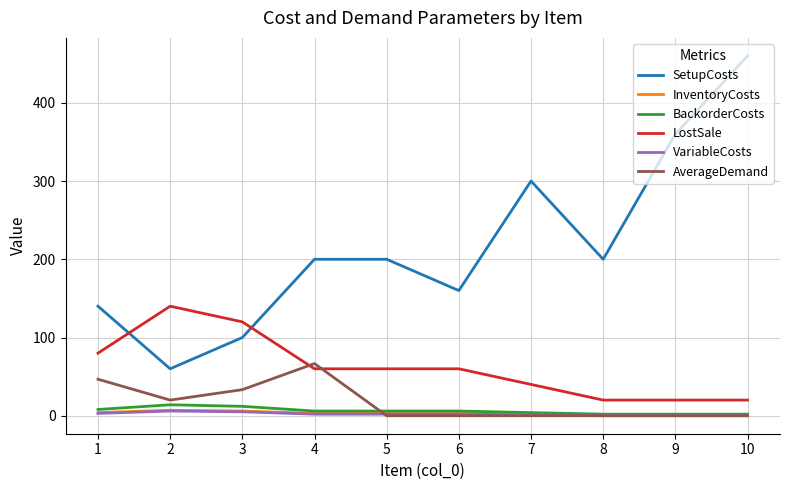

True or false: InventoryCosts and SetupCosts intersect in this chart.

False